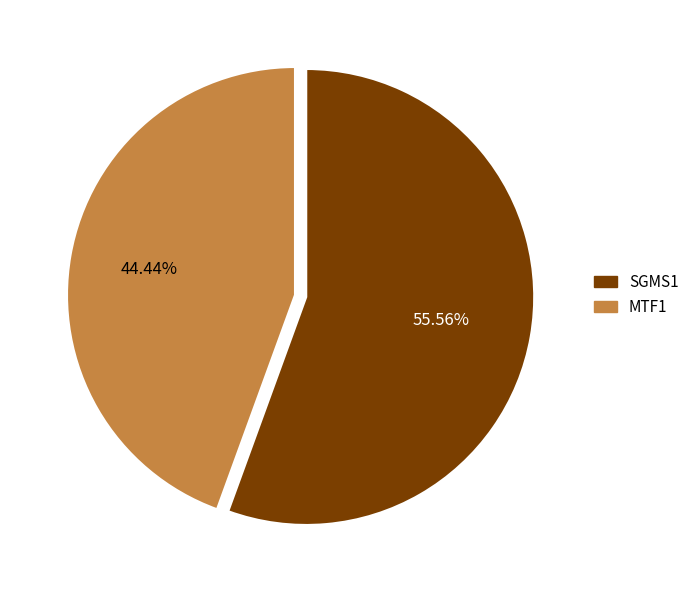

Does SGMS1 represent more than half of the total?

Yes